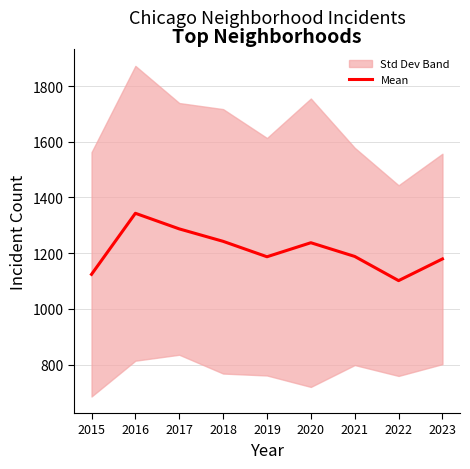

True or false: the data shows 332.5 at 2016.

False